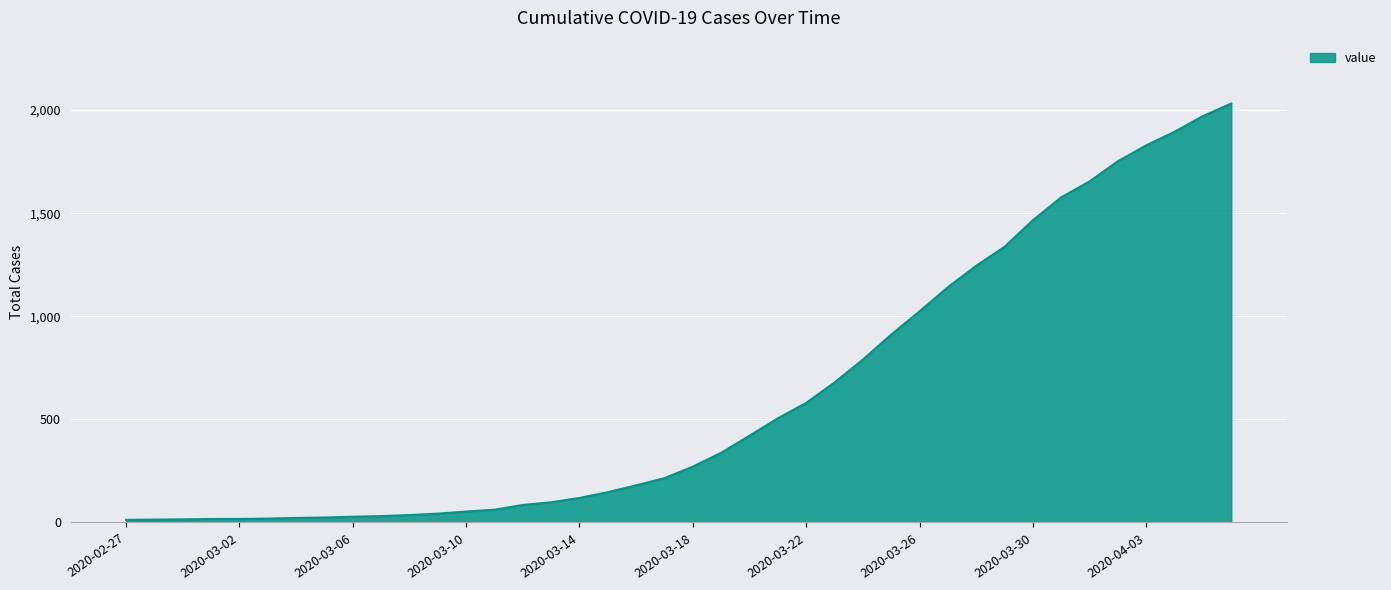

What is the difference between the maximum and minimum values?

2019